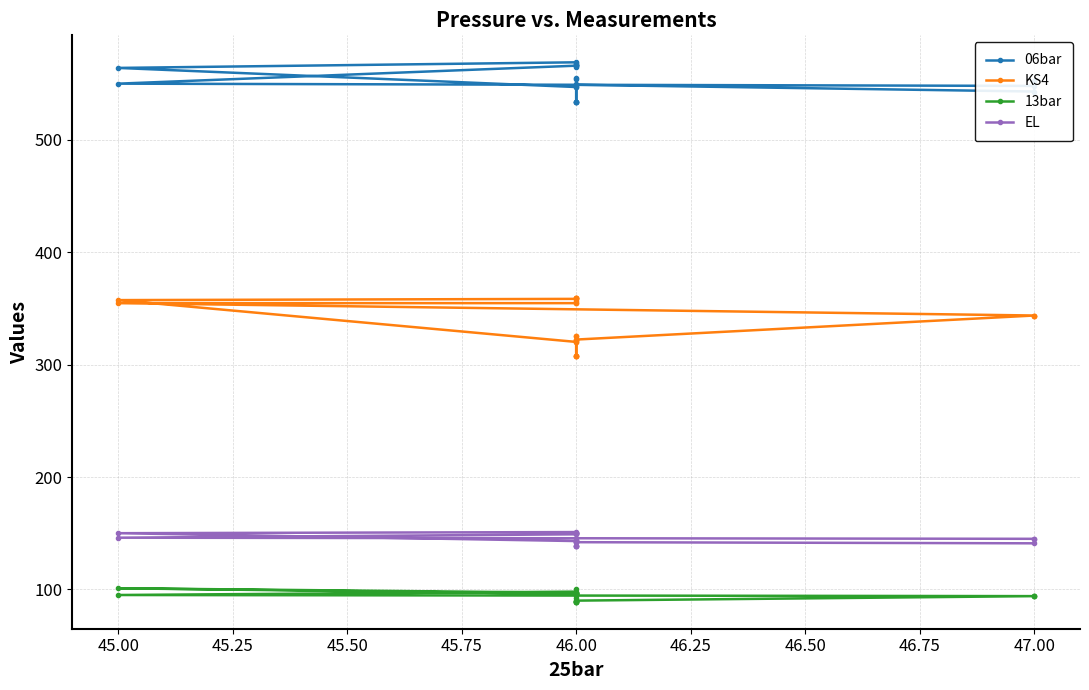

True or false: 13bar and KS4 cross at least once.

False